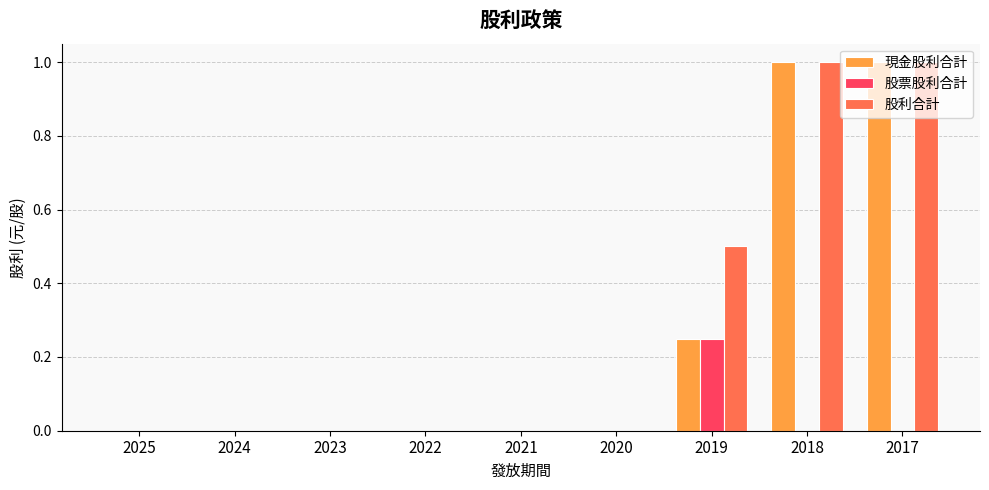

What are all the series names shown in the legend?

現金股利合計, 股票股利合計, 股利合計